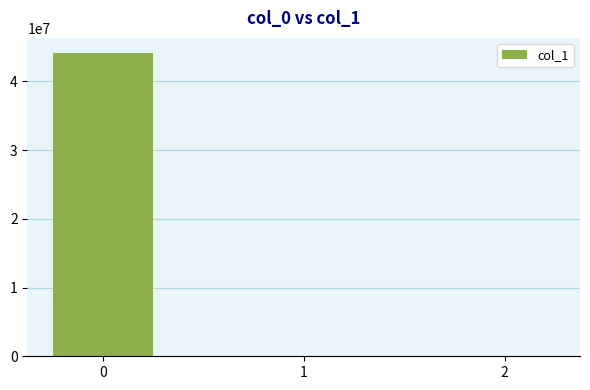

Read the value at 2.

-0.5